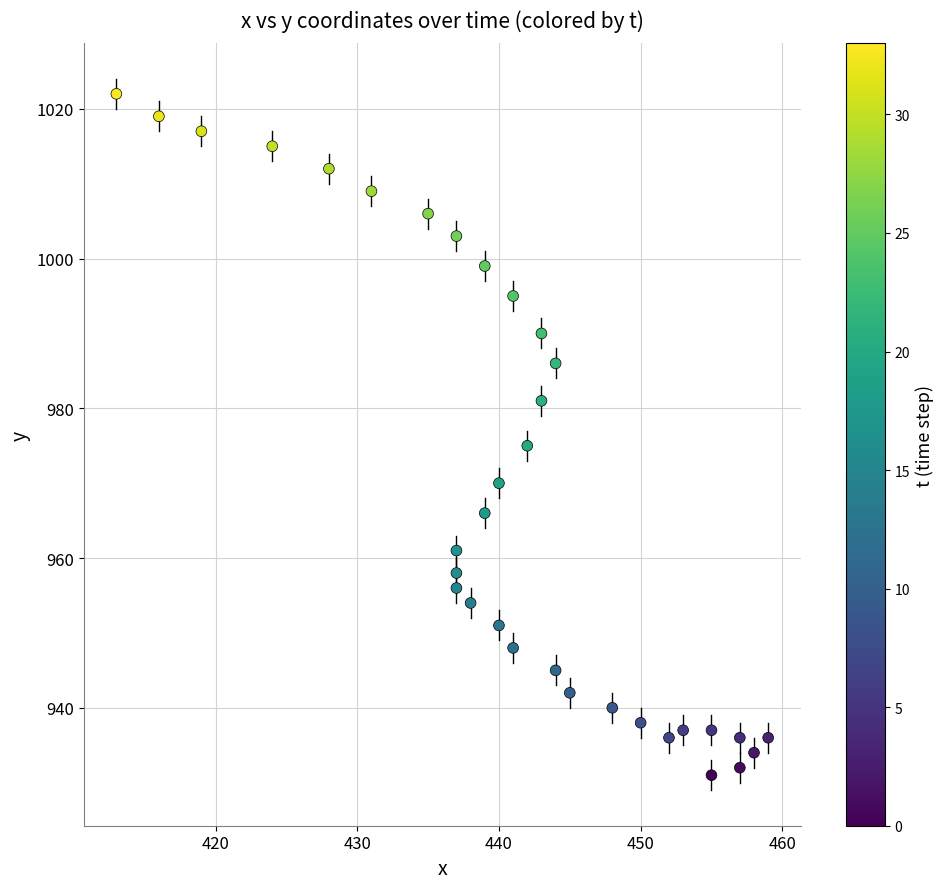

What is the range of X values (max minus min)?

46